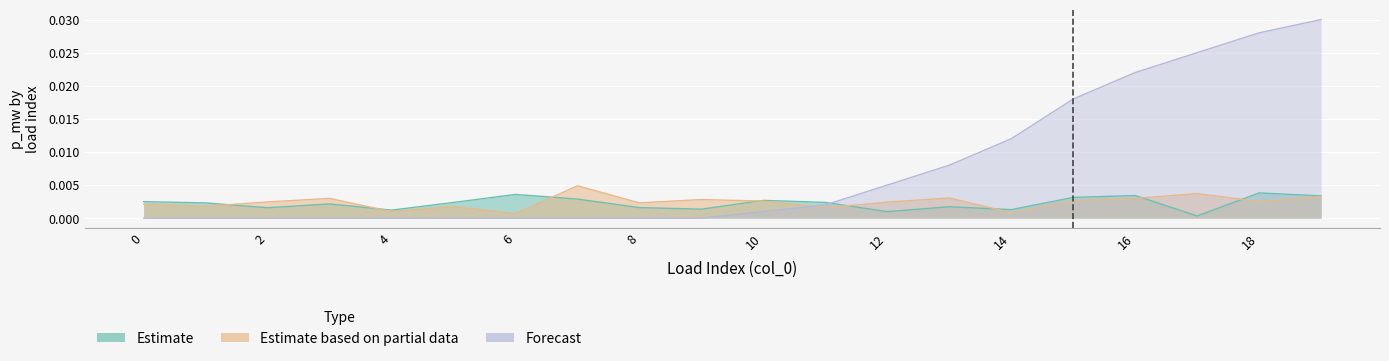

True or false: Forecast and Estimate based on partial data intersect in this chart.

True